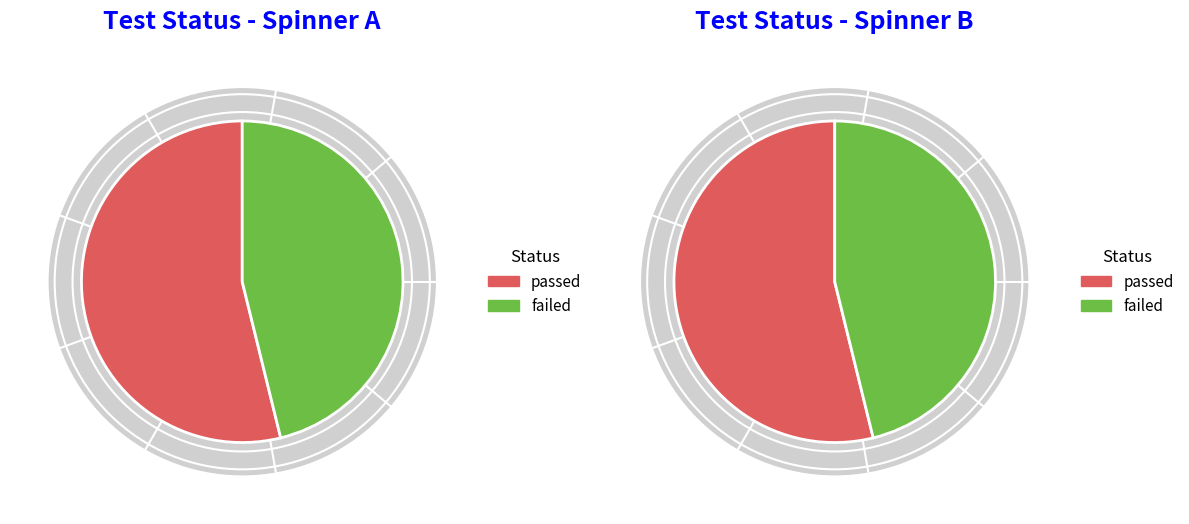

Rank the series at passed from lowest to highest value.

failed, passed